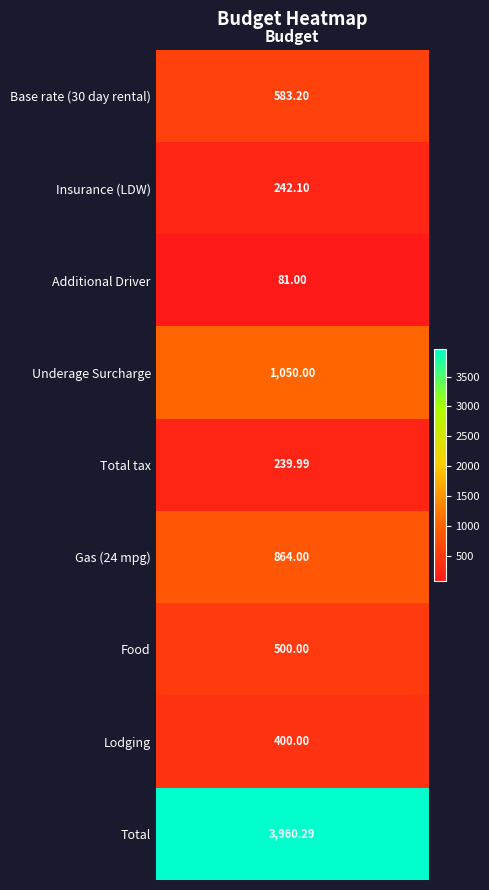

List the labels in order of value, smallest first.

Additional Driver, Total tax, Insurance (LDW), Lodging, Food, Base rate (30 day rental), Gas (24 mpg), Underage Surcharge, Total